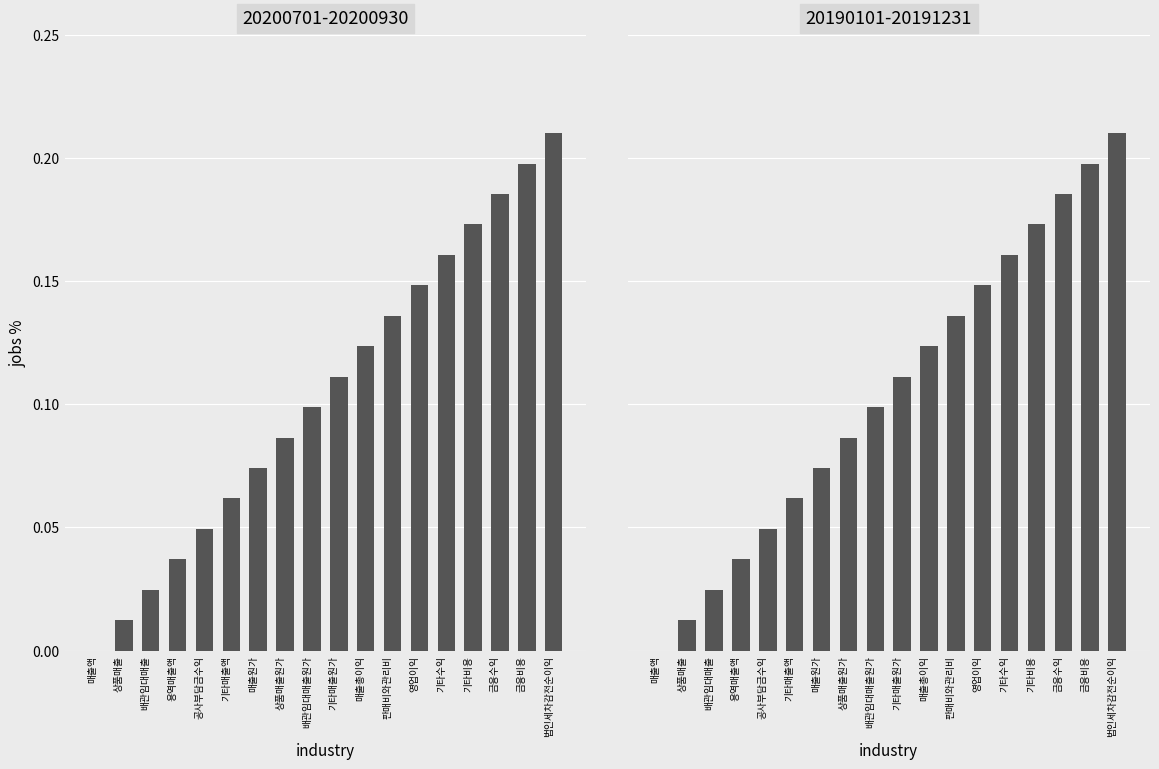

Reading left to right, list all the values displayed in this chart.

20200701-20200930: 0.0	0.0	0.0	0.0	0.0	0.1	0.1	0.1	0.1	0.1	0.1	0.1	0.1	0.2	0.2	0.2	0.2	0.2
20190101-20191231: 0.0	0.0	0.0	0.0	0.0	0.1	0.1	0.1	0.1	0.1	0.1	0.1	0.1	0.2	0.2	0.2	0.2	0.2